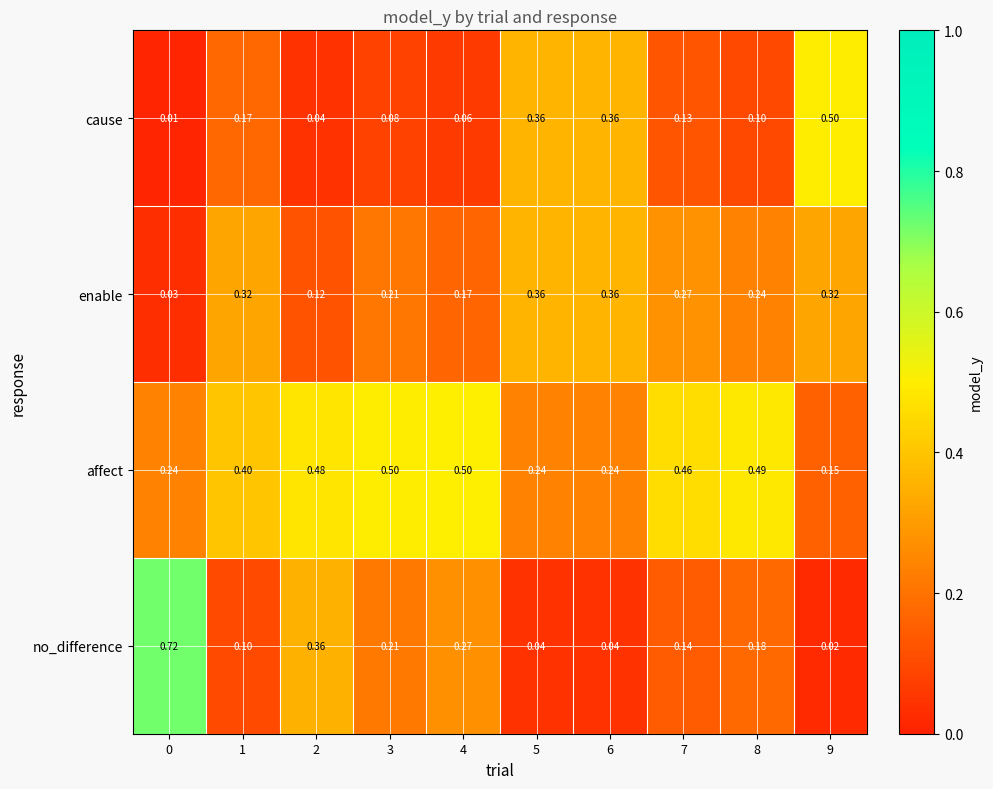

At 0, list the series in order from smallest to largest.

cause, enable, affect, no_difference